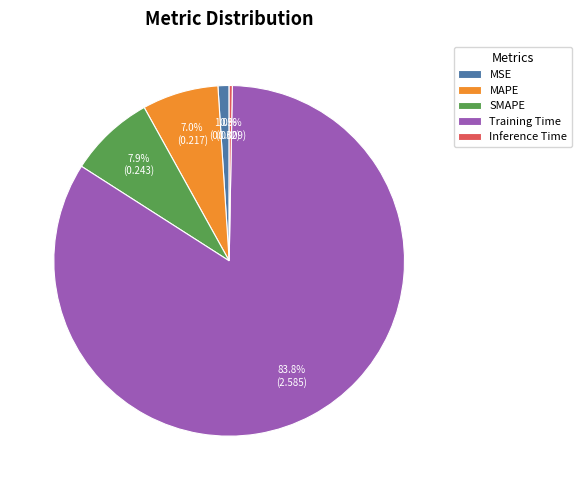

Which has a higher value, MAPE or Training Time?

Training Time